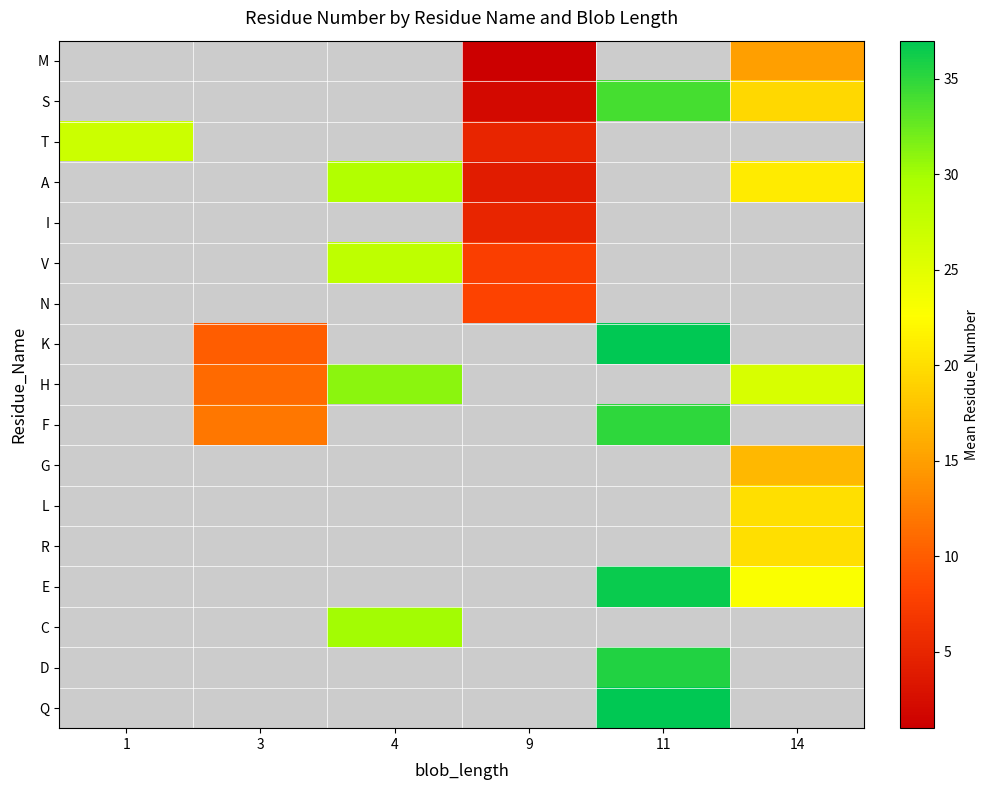

What is the greatest value displayed?

37.0